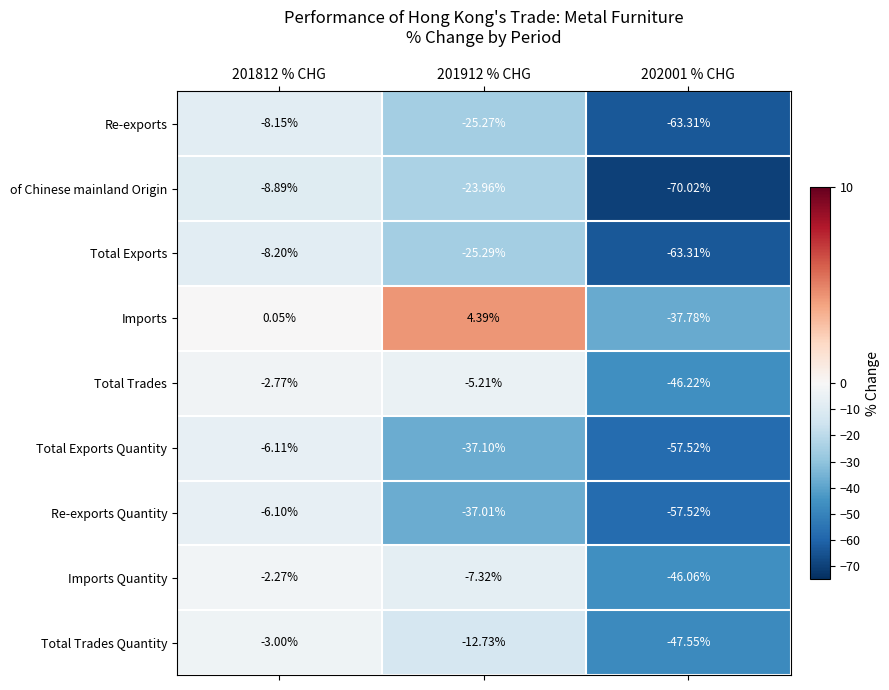

Which category has the highest value across all series?

201912 % CHG